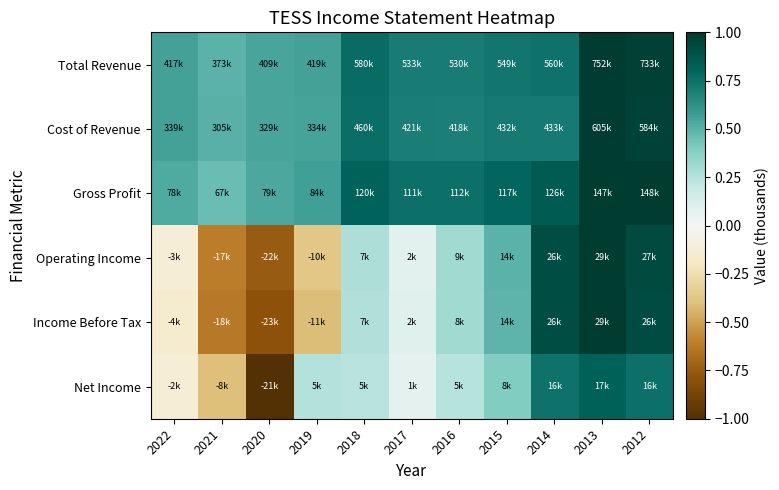

How many series are shown in this chart?

6